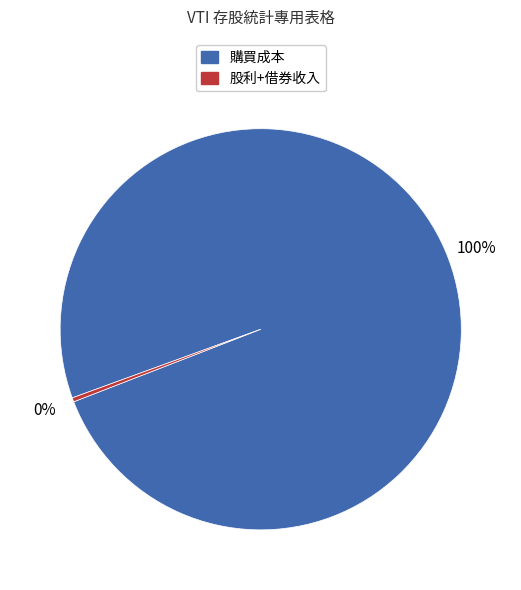

Is there a majority slice in this chart?

Yes